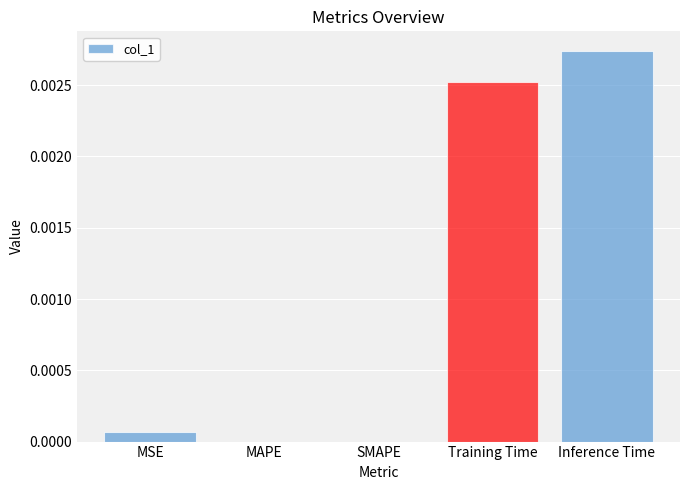

The chart shows a value of 0.0 at MSE. True or false?

True